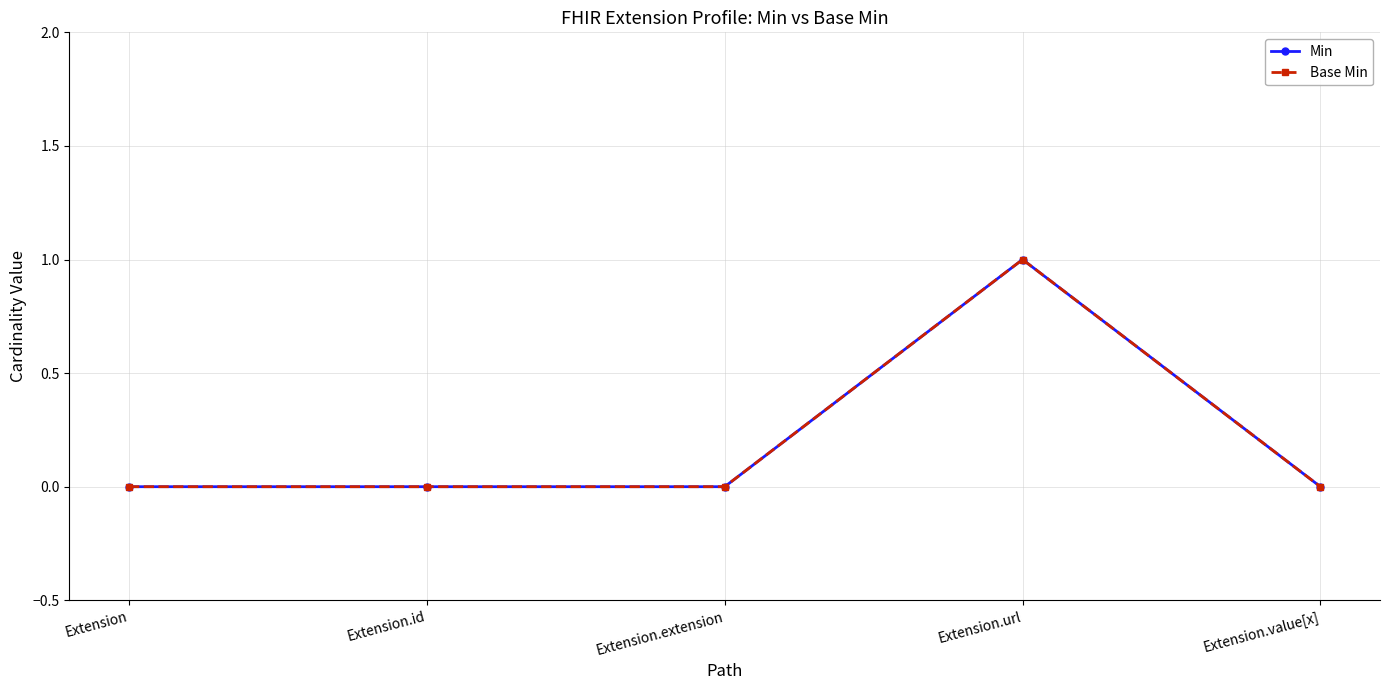

Reading left to right, list all the values displayed in this chart.

Min: Extension=0	Extension.id=0	Extension.extension=0	Extension.url=1	Extension.value[x]=0
Base Min: Extension=0	Extension.id=0	Extension.extension=0	Extension.url=1	Extension.value[x]=0